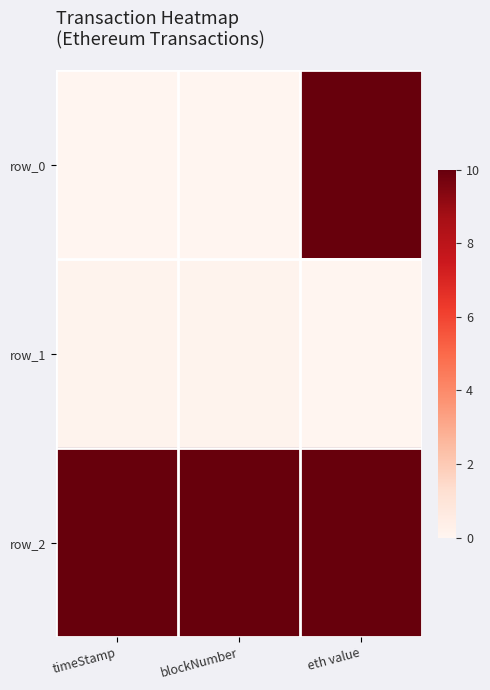

Which series has the largest range (max minus min)?

row_0